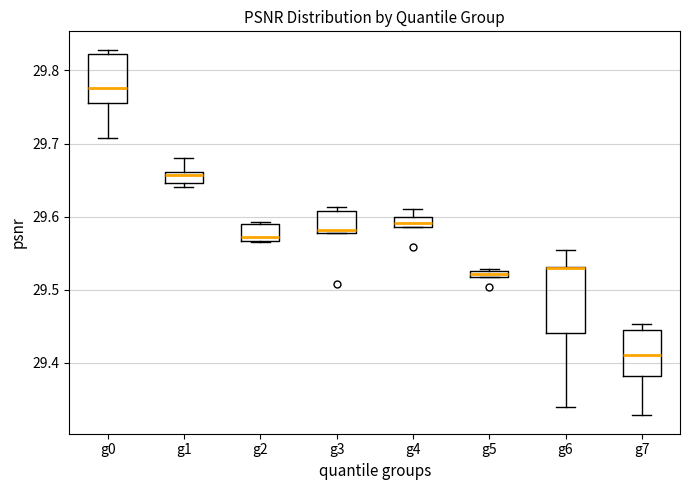

Where is the upper edge of the box for g7 on the y-axis? The values are not printed on the chart, so give them approximately, as read against the axis.

29.44